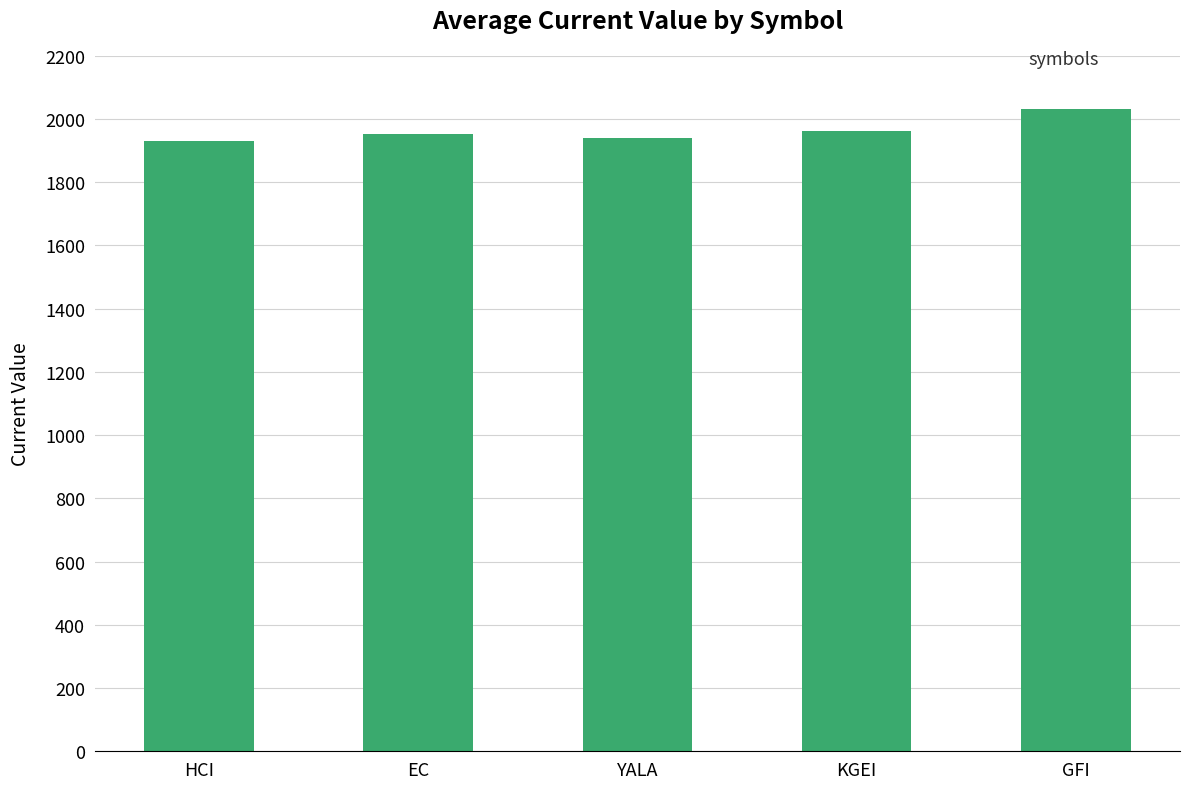

What is the approximate value at GFI?

2030.7